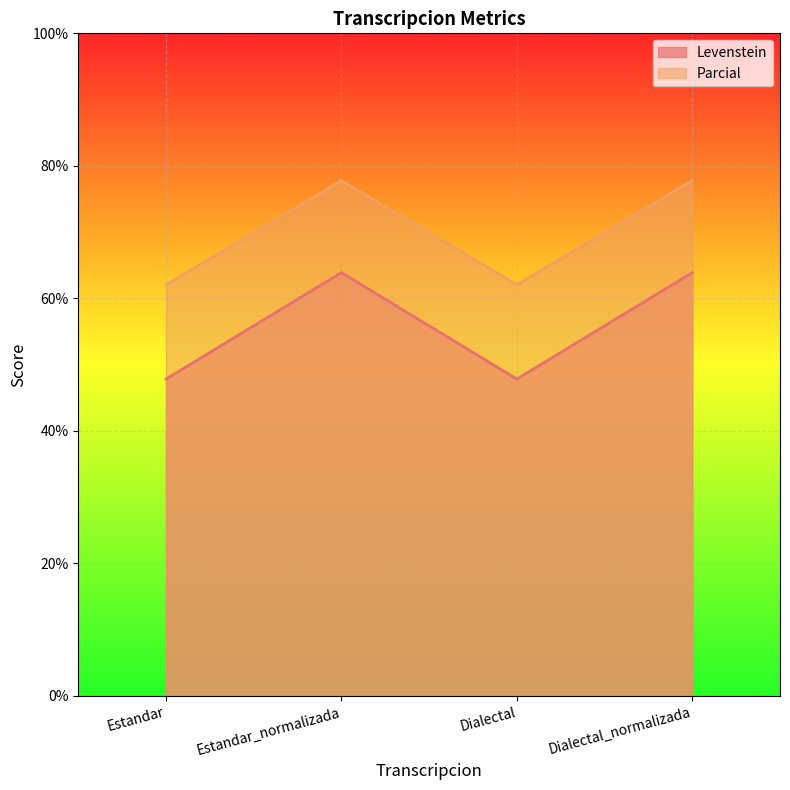

Reading left to right, what are all the values shown in this chart?

Levenstein: 47.8	63.9	47.8	63.9
Parcial: 62.1	77.8	62.1	77.8